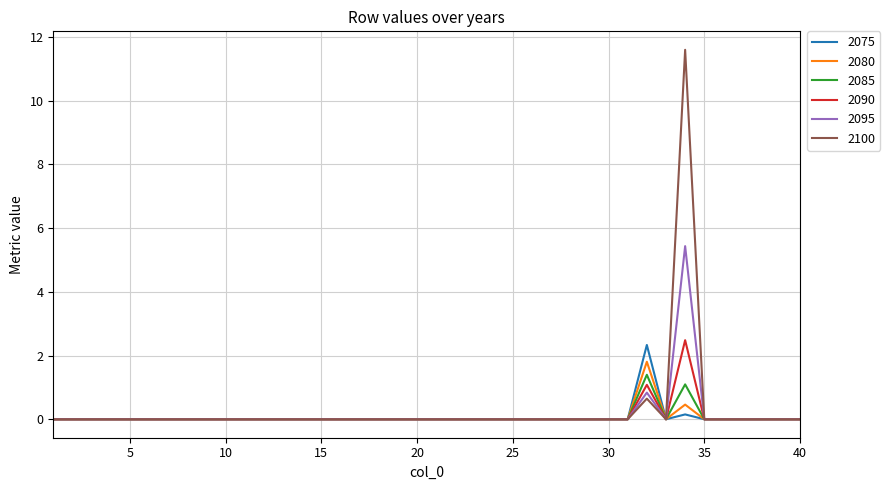

Which series has the largest range (max minus min)?

2100